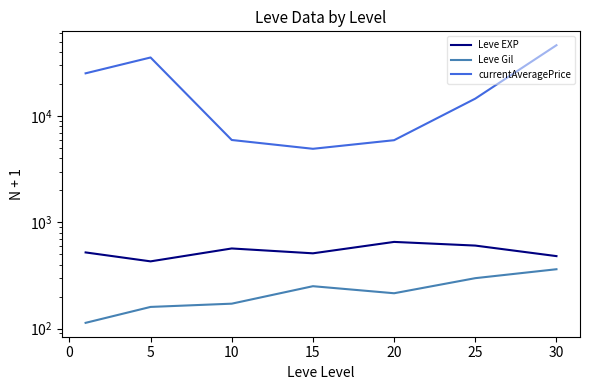

True or false: Leve Gil and currentAveragePrice intersect in this chart.

False